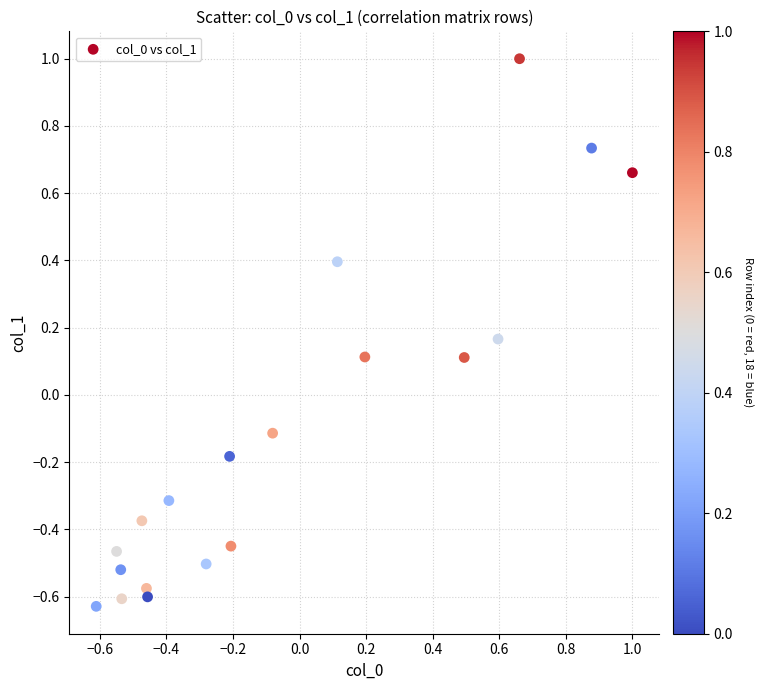

What is the range of Y values (max minus min)?

1.6